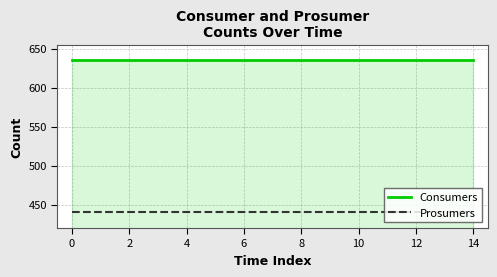

What is the maximum value shown in the chart?

635